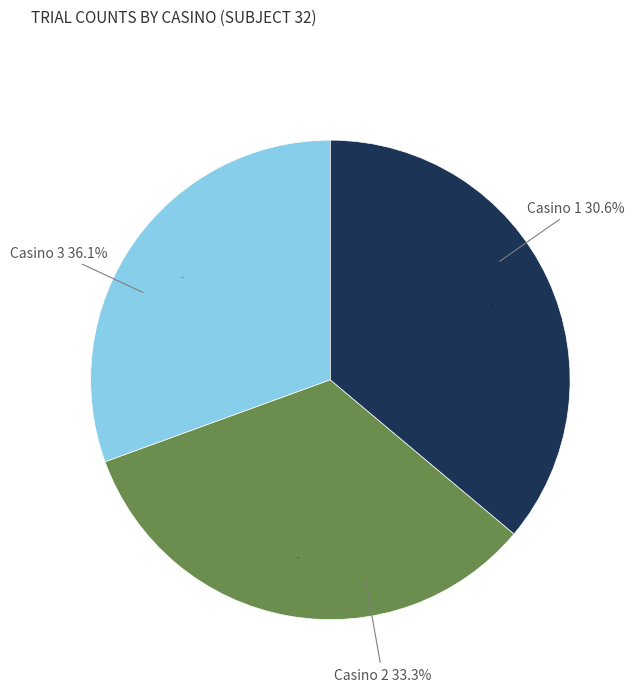

To the nearest percent, what is the difference between the largest and smallest slice percentages?

6%